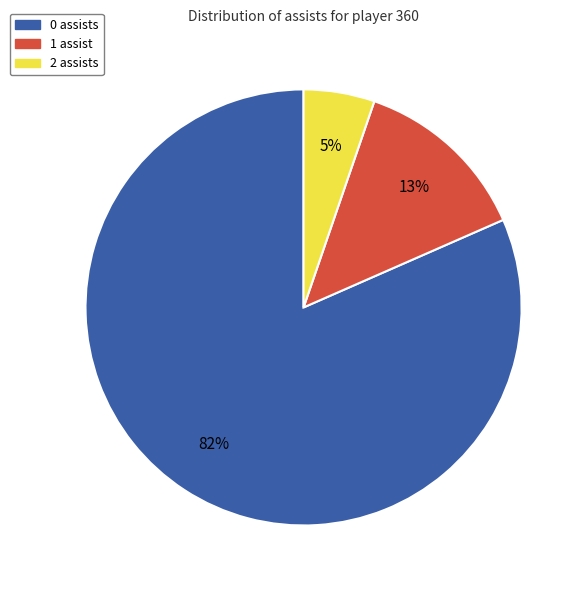

Is there any slice that represents more than half of the pie?

Yes